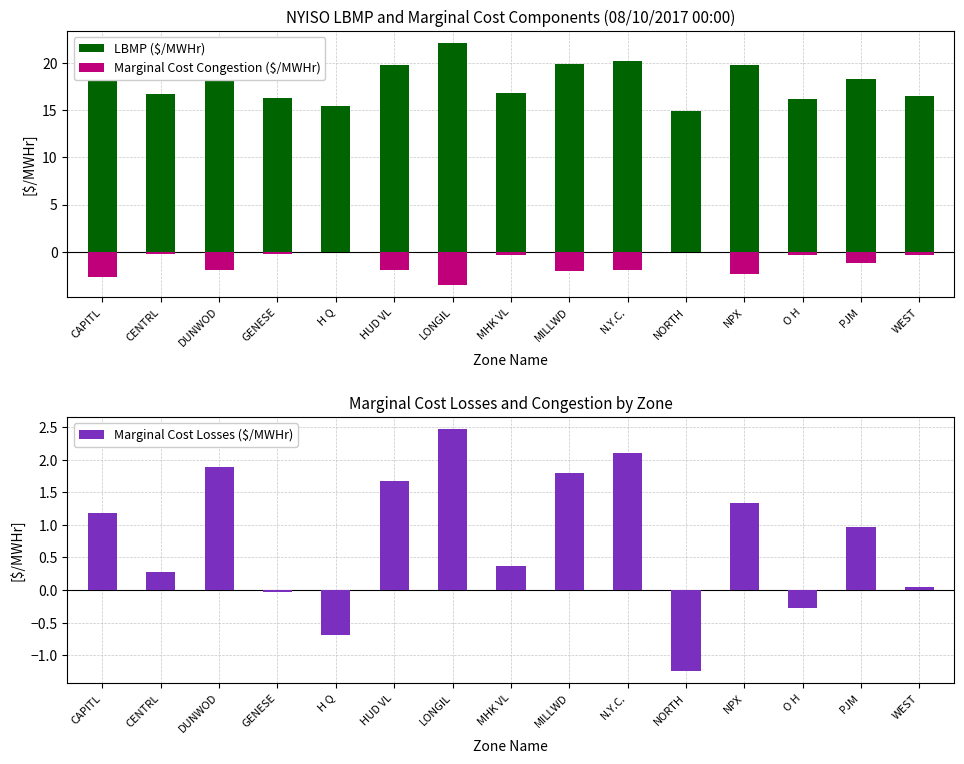

What position from the left is NPX?

12